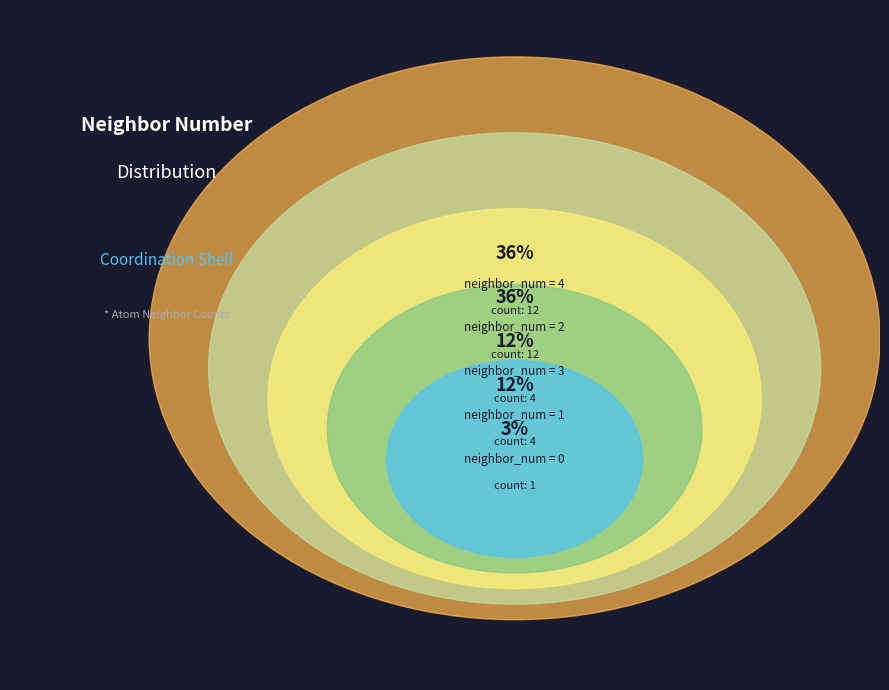

To the nearest percent, what portion does 1 represent?

12%